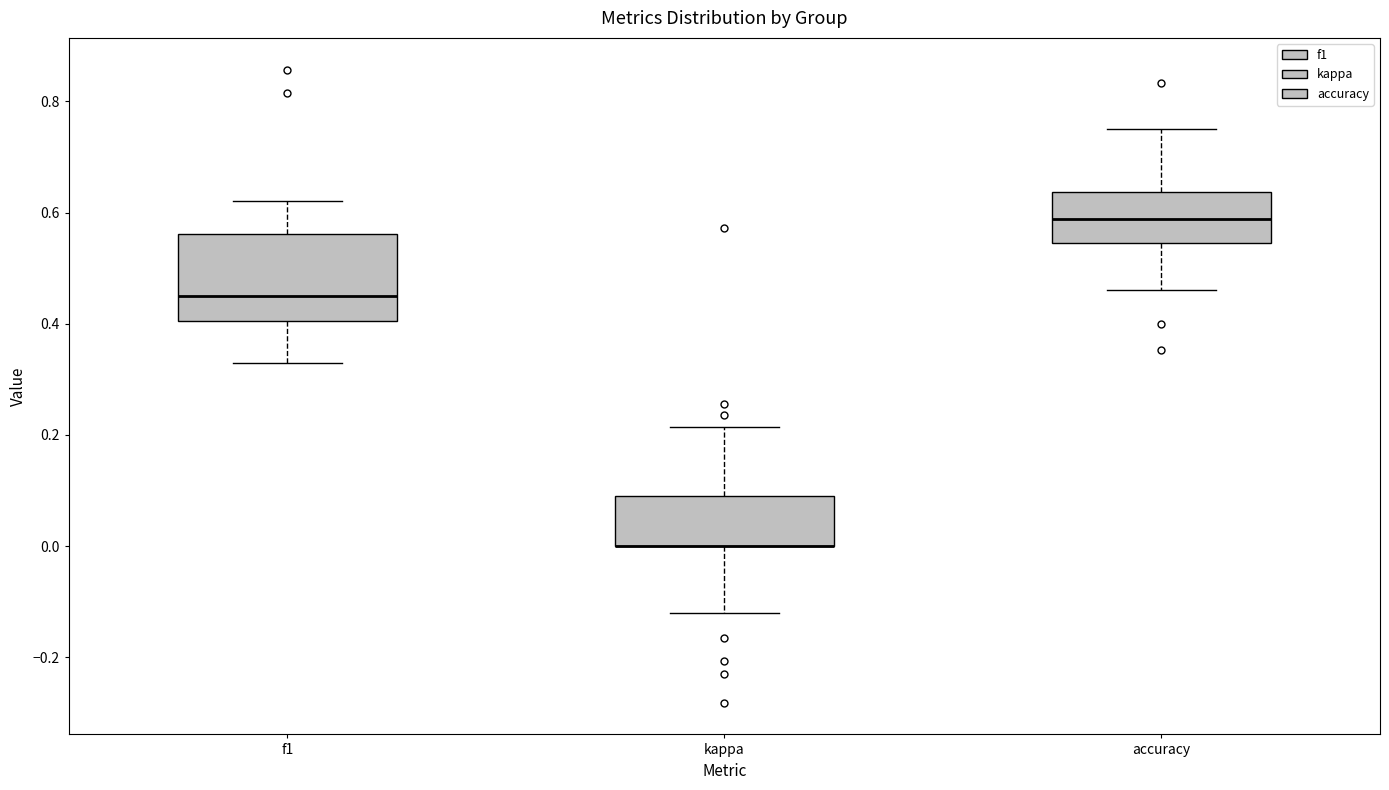

Where does the upper whisker of the box for f1 end on the y-axis? The values are not printed on the chart, so give them approximately, as read against the axis.

0.62